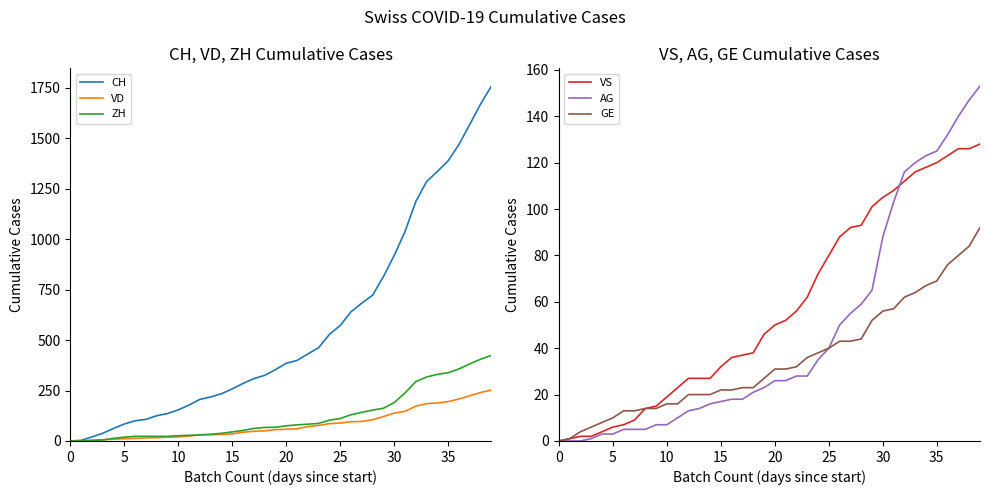

The value of AG at 35 is 125. True or false?

True